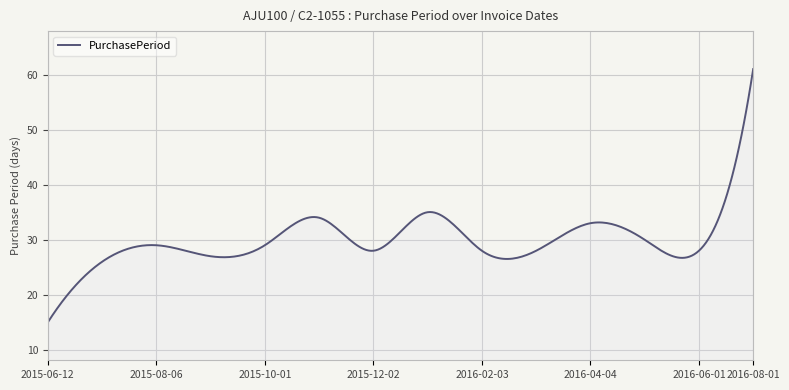

What is the greatest value displayed?

61.0